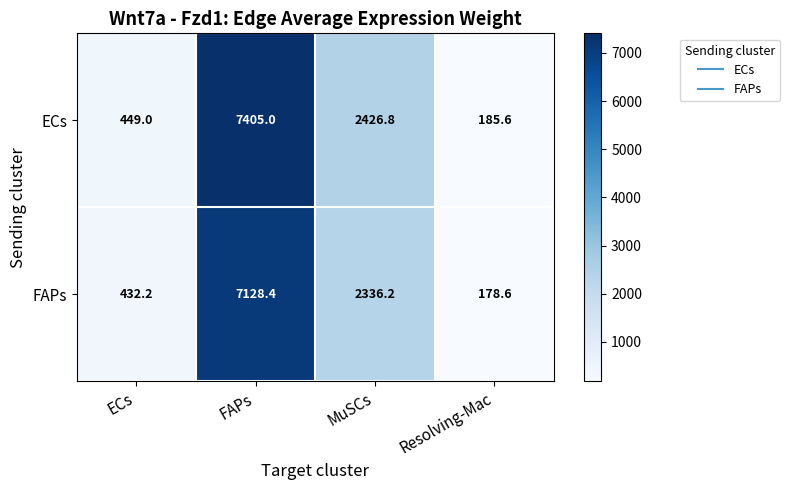

Reading left to right, what are all the values shown in this chart?

ECs: ECs=449.0	FAPs=7405.0	MuSCs=2426.8	Resolving-Mac=185.6
FAPs: ECs=432.2	FAPs=7128.4	MuSCs=2336.2	Resolving-Mac=178.6